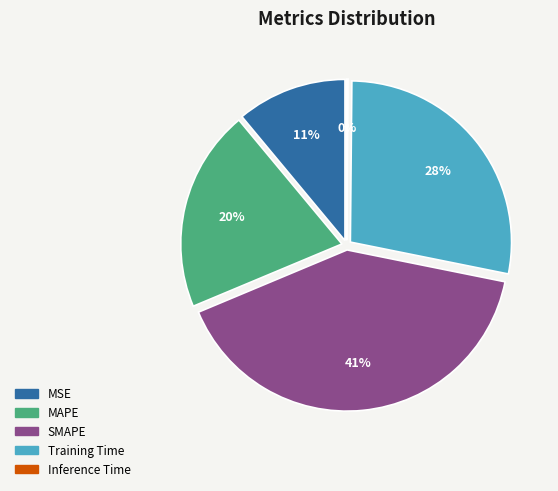

Rank the categories by value from highest to lowest.

SMAPE, Training Time, MAPE, MSE, Inference Time